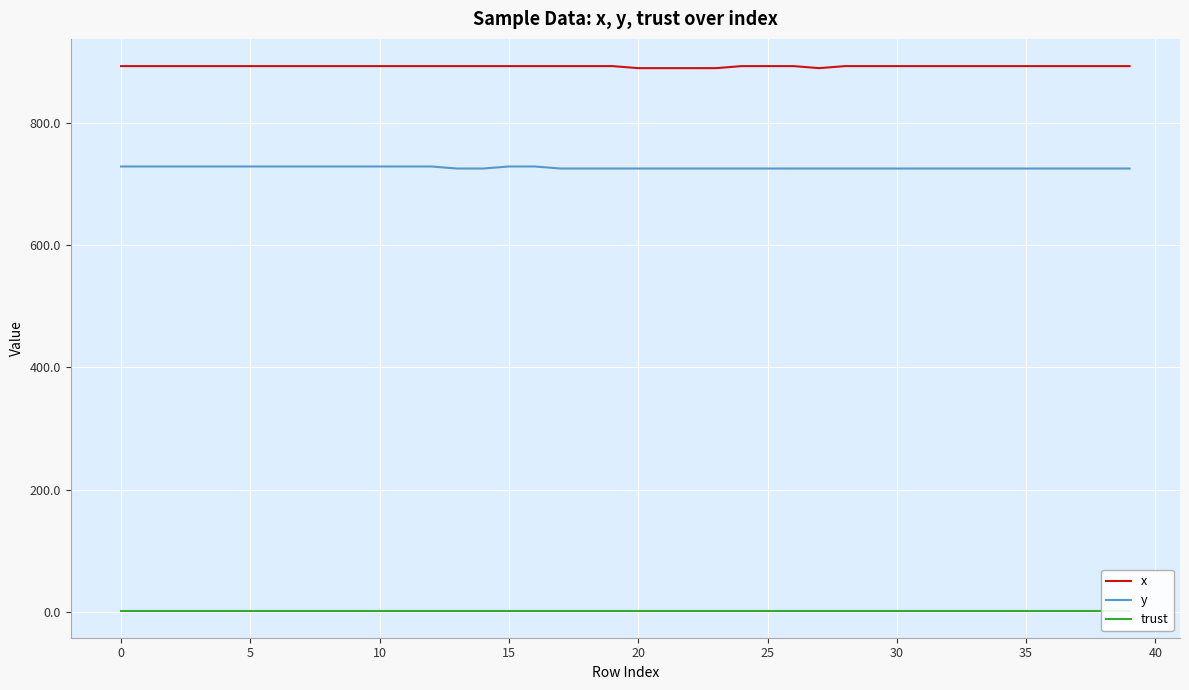

What is the spread (max minus min) of values at 16?

891.3